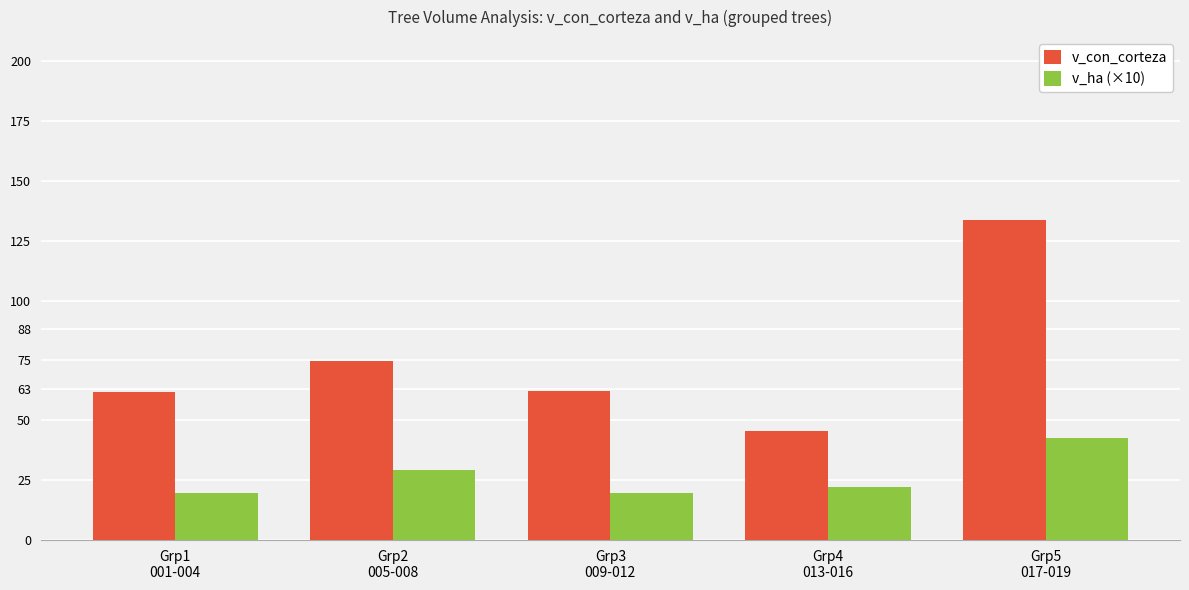

Which series has the largest total across all categories?

v_con_corteza